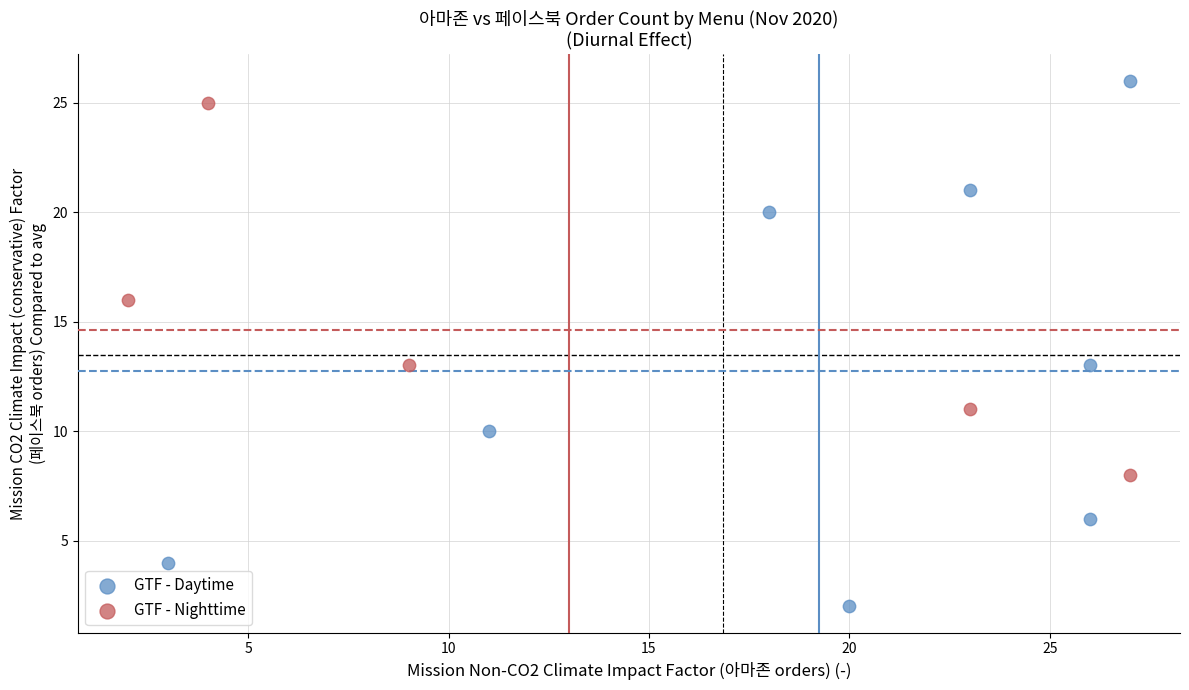

Which series contains the lowest Y value?

GTF - Daytime